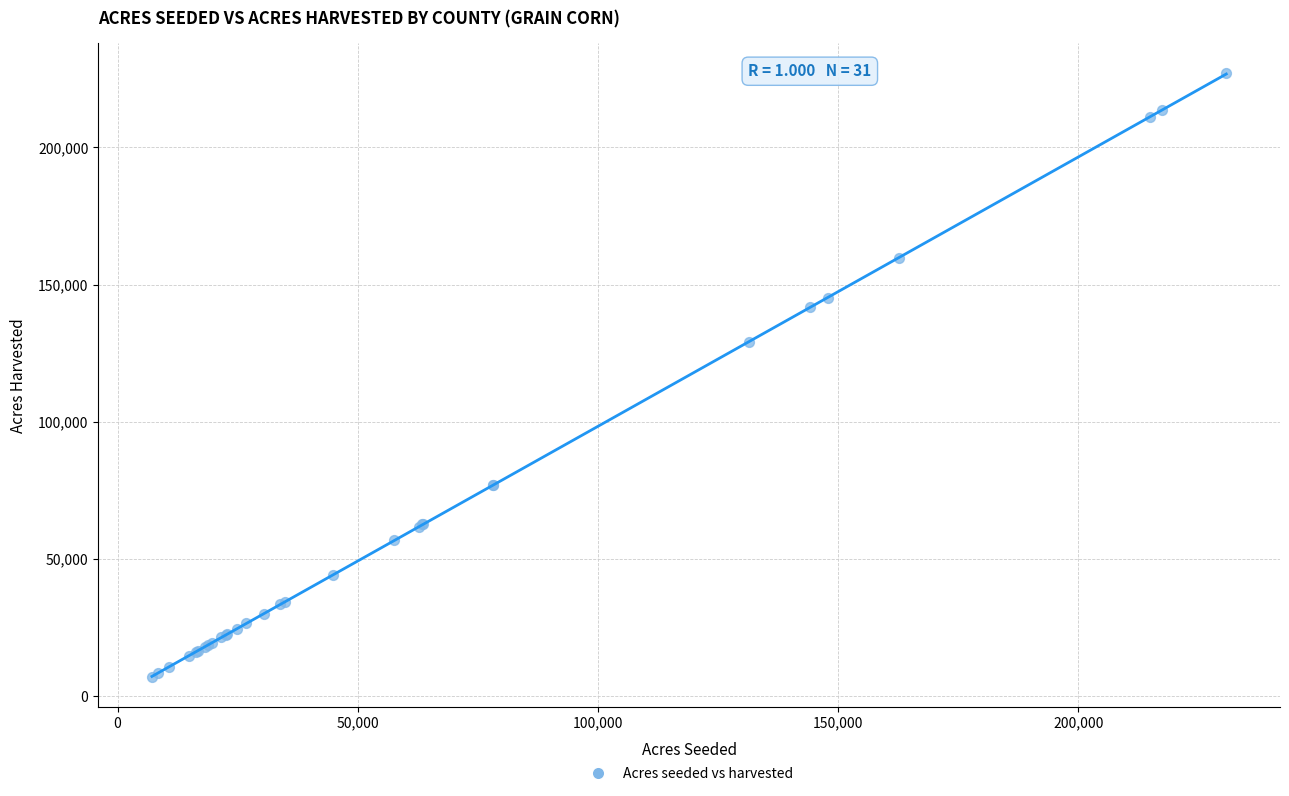

What Y value in the scatter plot is closest to 117013?

129138.2